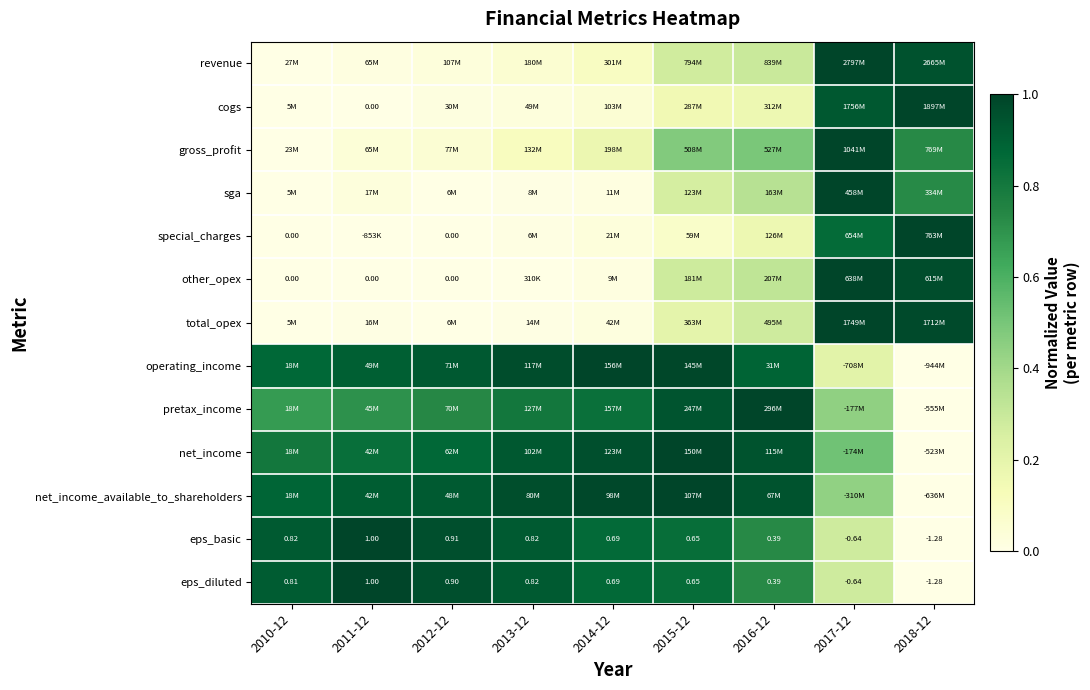

Is the value of total_opex at 2013-12 greater than the value of sga at 2012-12?

Yes